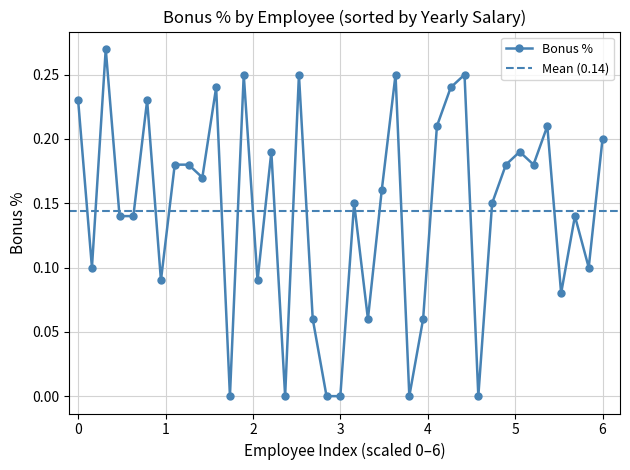

True or false: Bonus % has more than 1 interior local peaks.

True